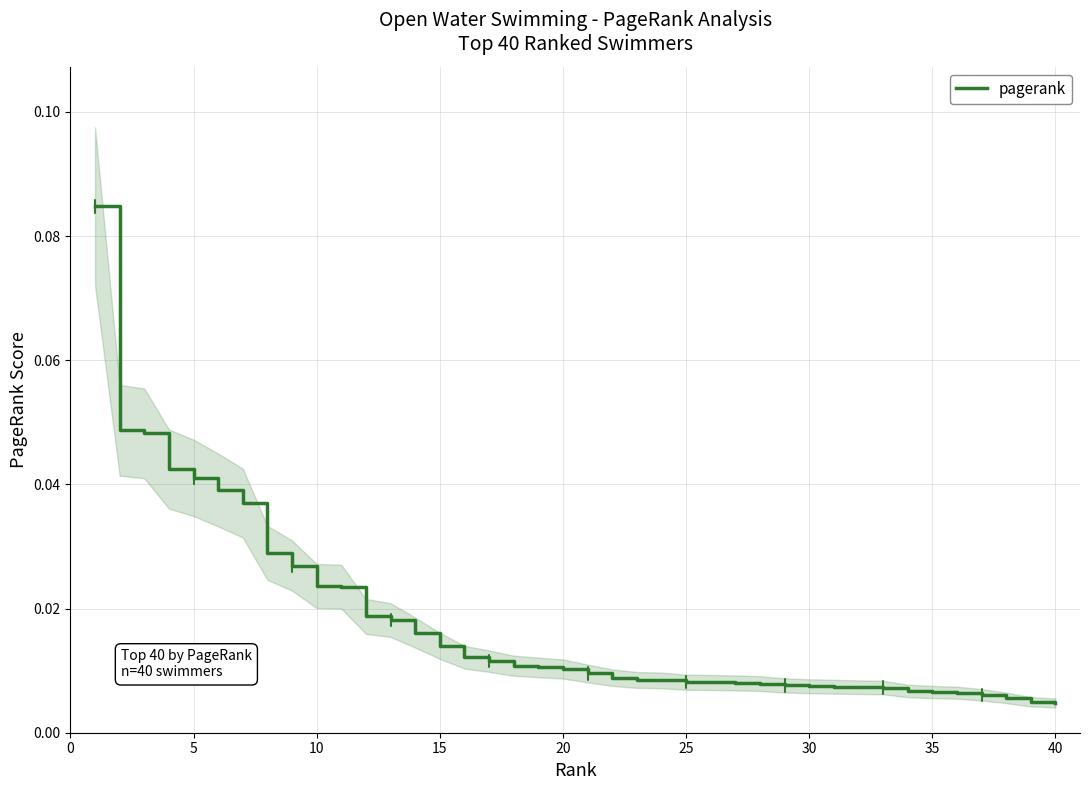

Where is the data nearest to the value 0?

40